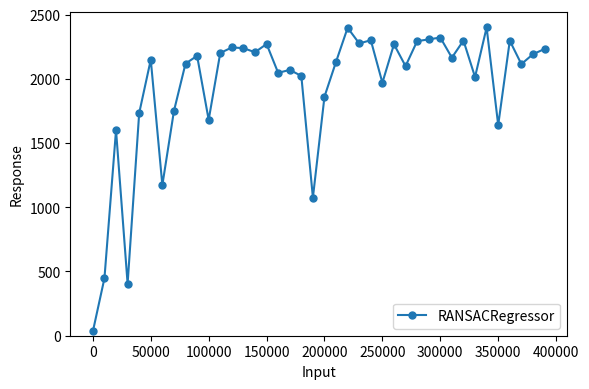

True or false: the data has more than 1 interior local peaks.

True